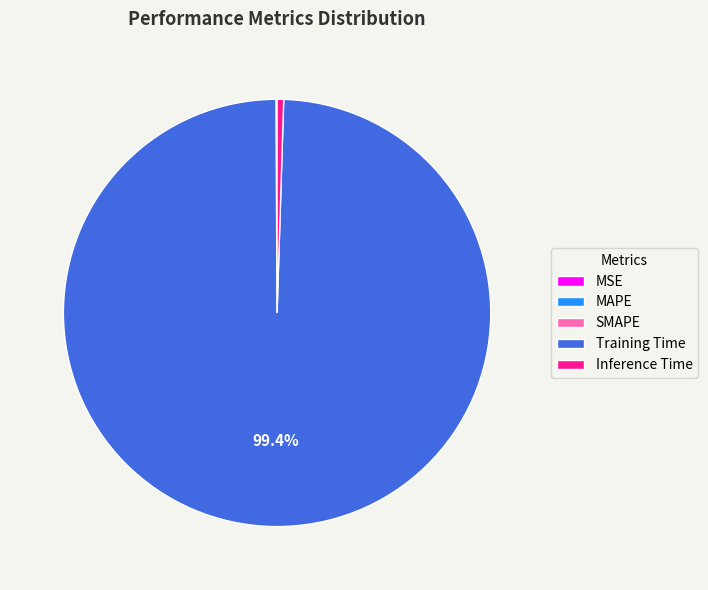

True or false: Training Time accounts for 99% of the total.

True